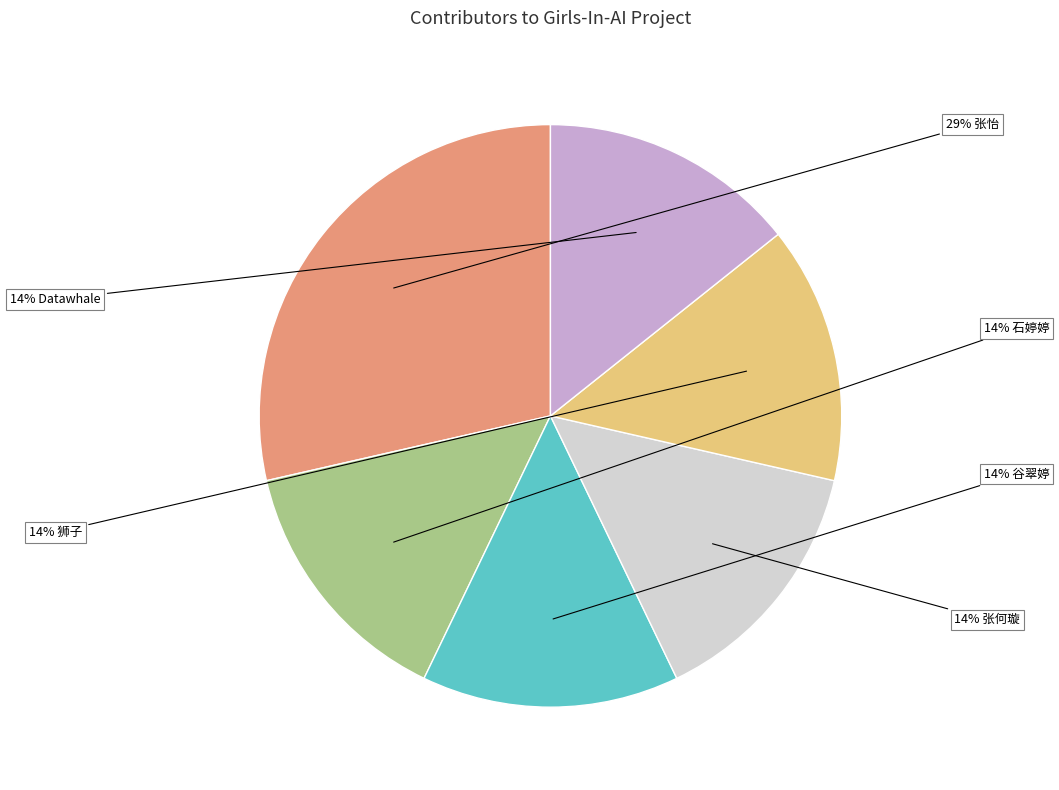

To the nearest percent, what is the average slice percentage?

17%